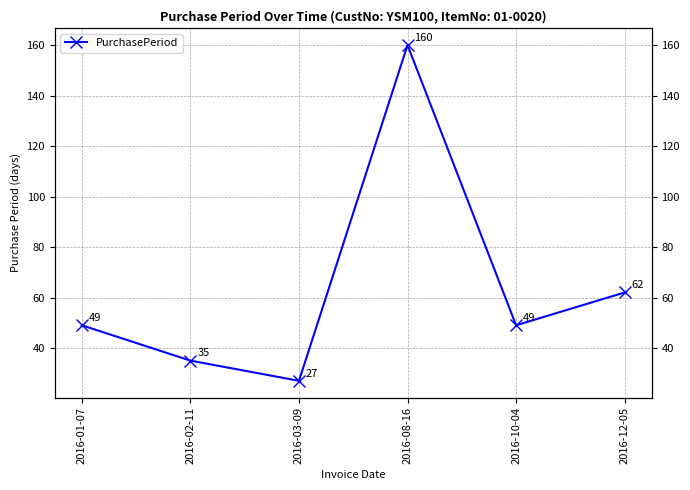

What is the smallest value displayed?

27